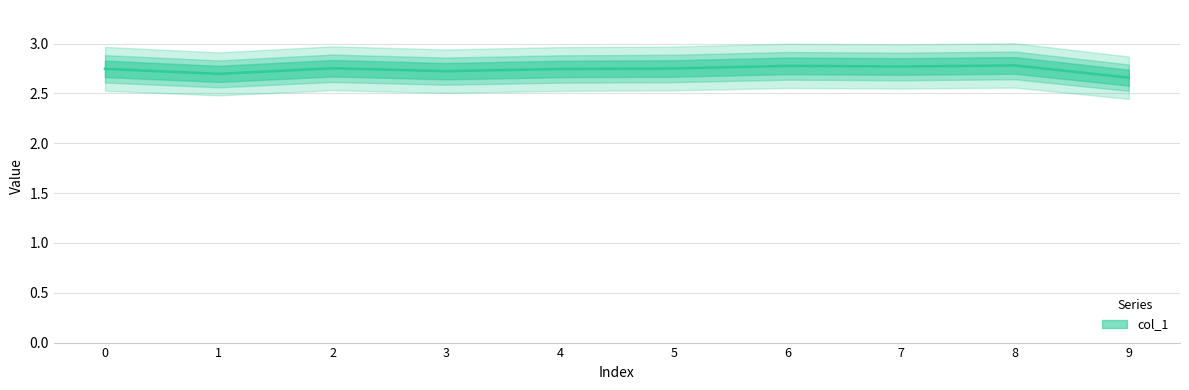

Rank the categories by value from highest to lowest.

8, 6, 7, 2, 5, 0, 4, 3, 1, 9